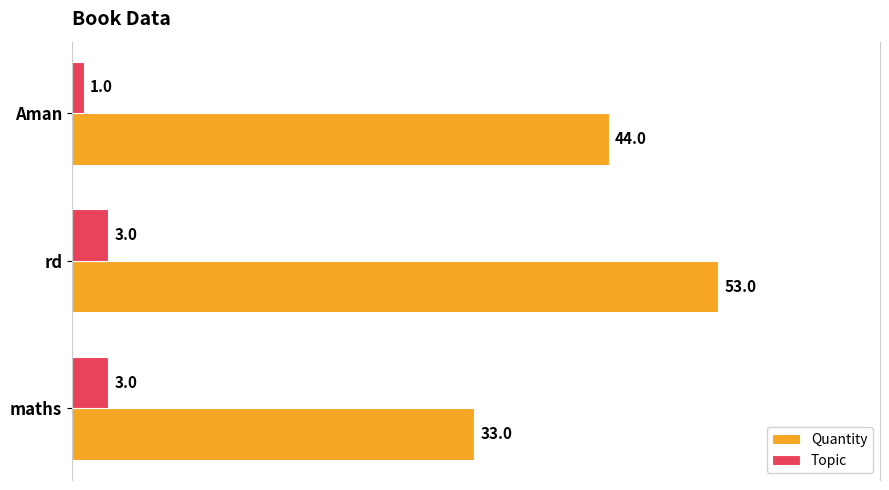

True or false: Quantity has a value of 33 at maths.

True